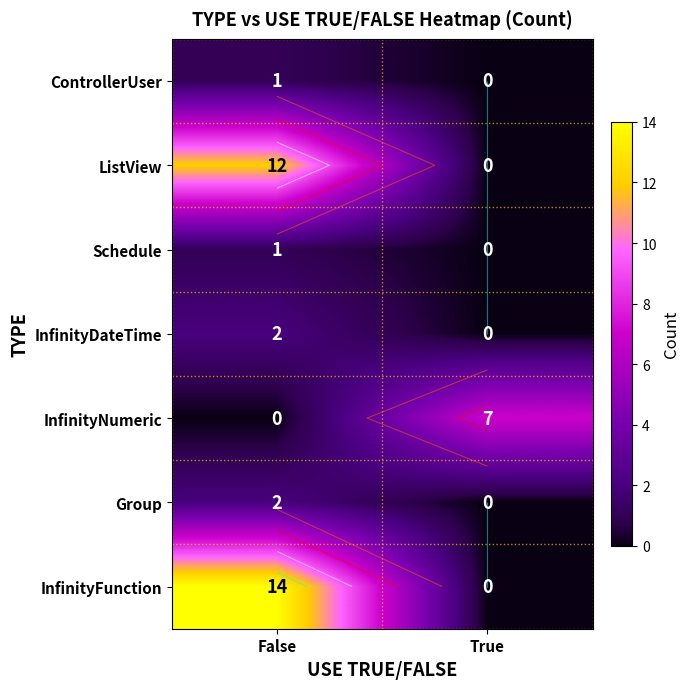

What is the sum of the InfinityNumeric values at False and True?

7